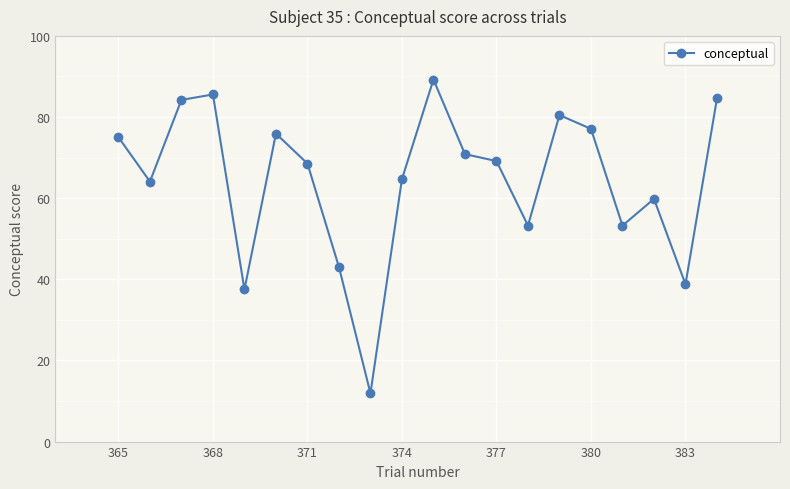

What is the value of the 1st point from the left?

75.0